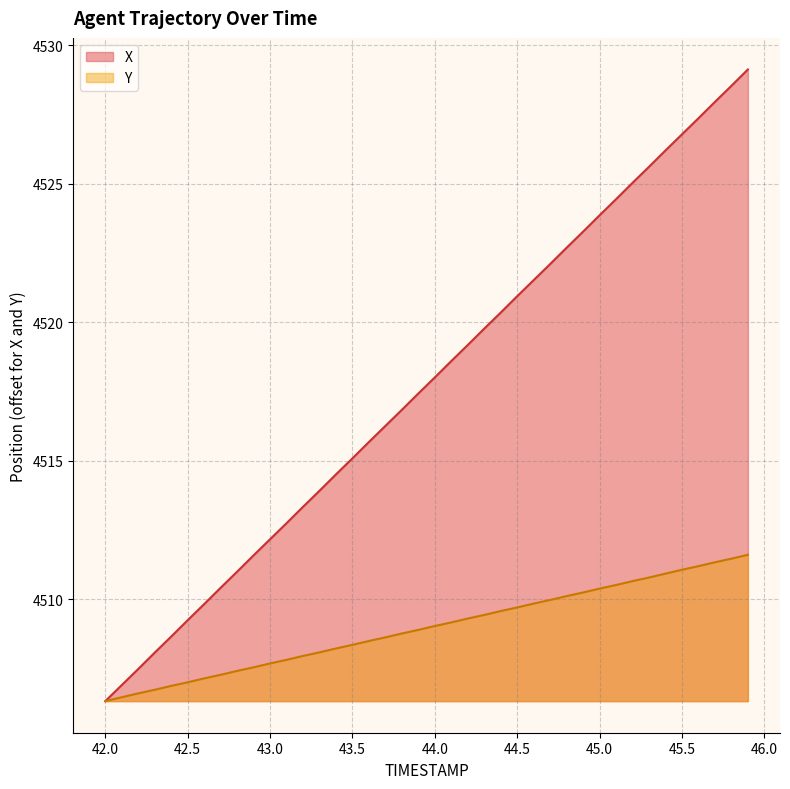

Is it true that X equals 7668.3 at 42.5?

False